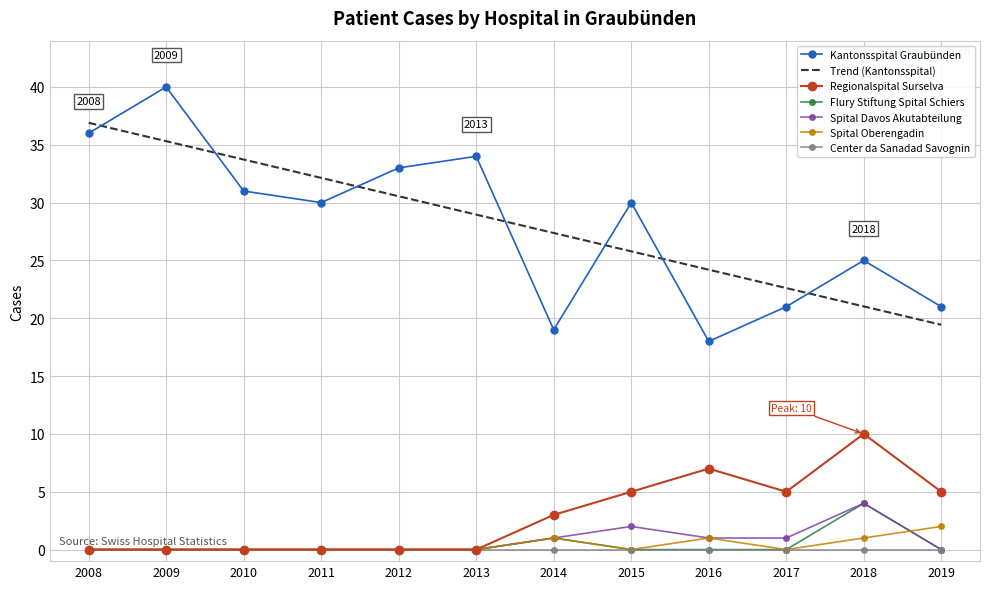

In Regionalspital Surselva, how many points are higher than both neighbors (excluding endpoints)?

2